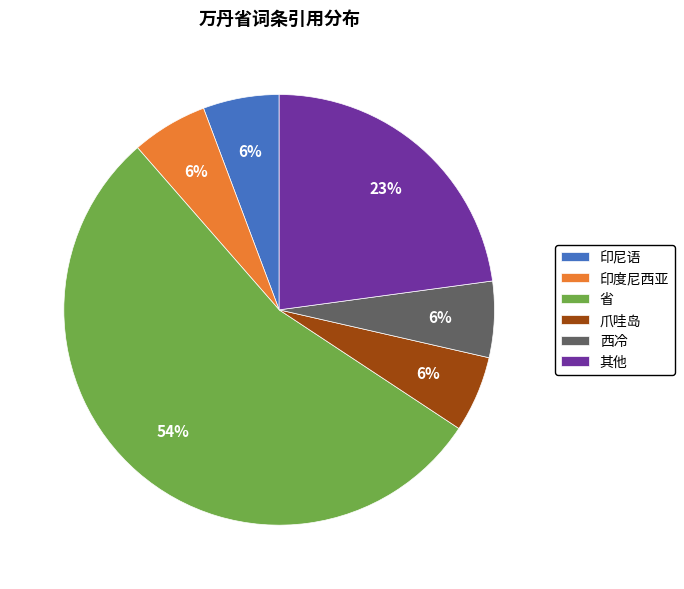

Combined, do 其他 and 印度尼西亚 account for over 50%?

No